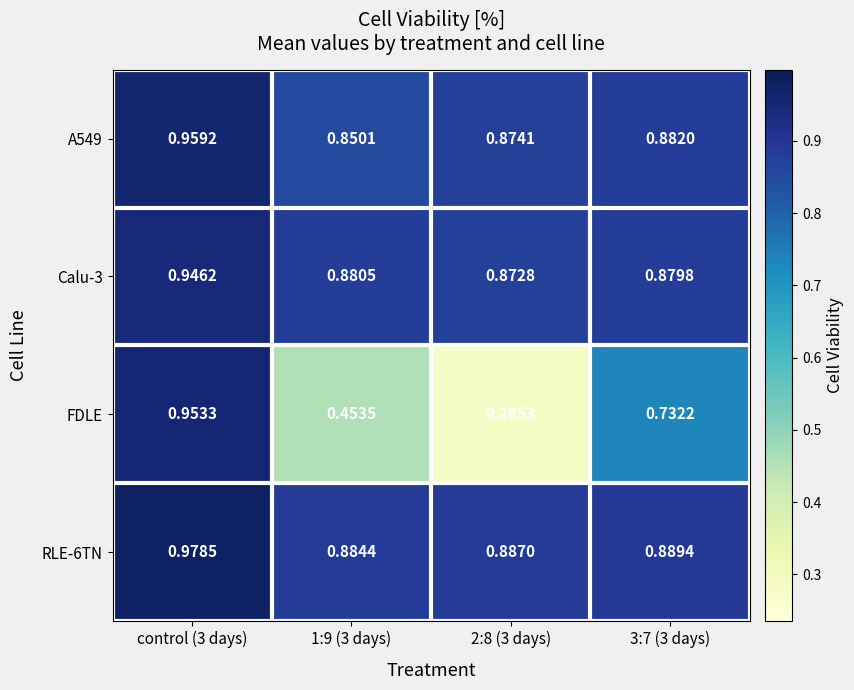

What is the total value across all series at 2:8 (3 days)?

2.9